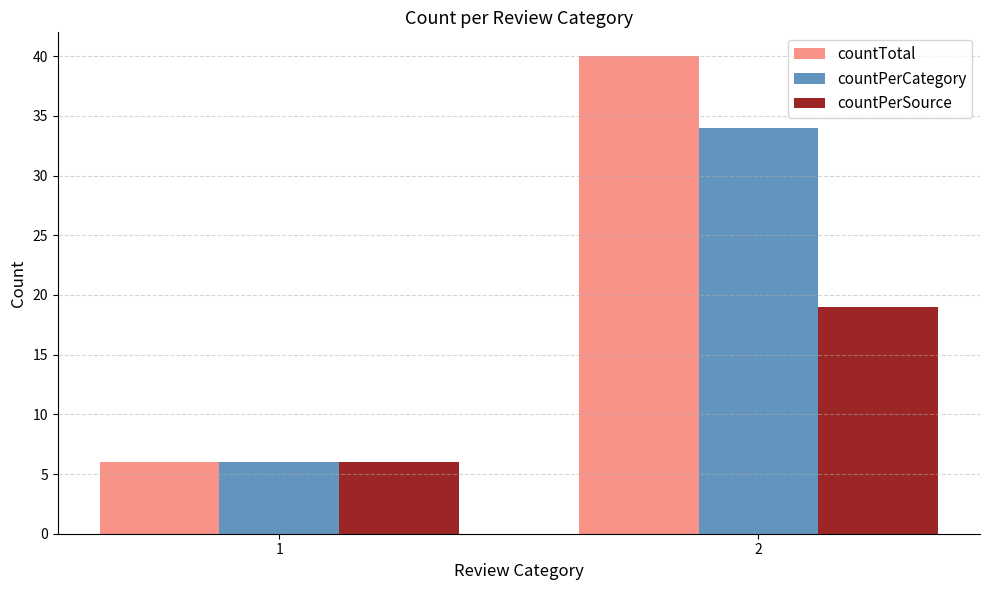

What is the difference between the countPerSource values at 1 and 2?

13